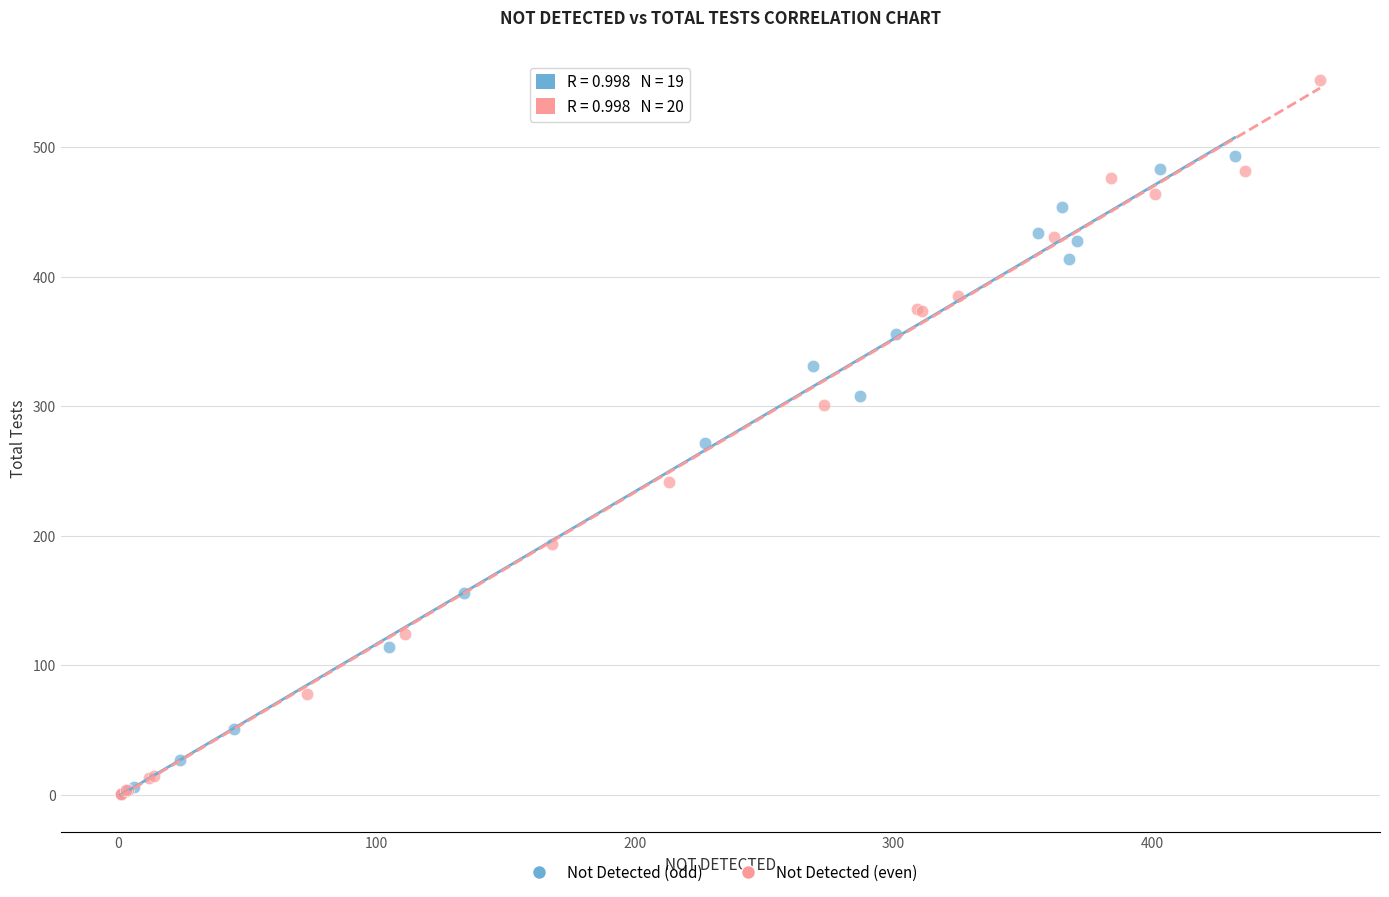

Which series contains the highest Y value?

Not Detected (even)